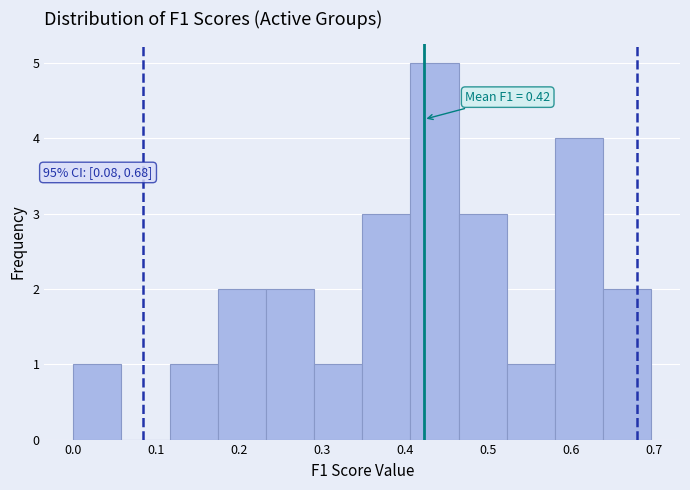

Which range on the x-axis has the tallest bar?

0.41 to 0.46